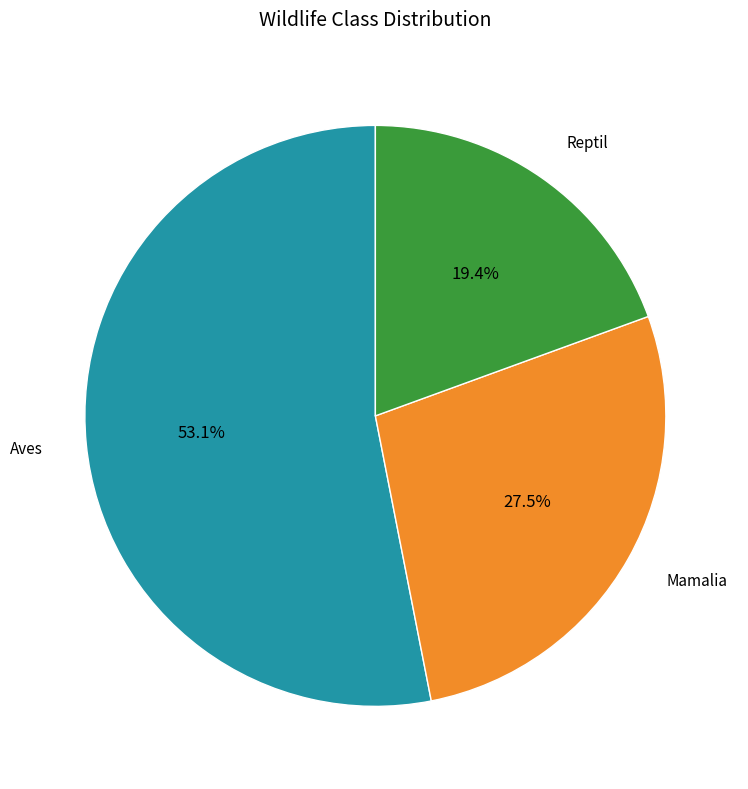

Does any single category account for the majority?

Yes